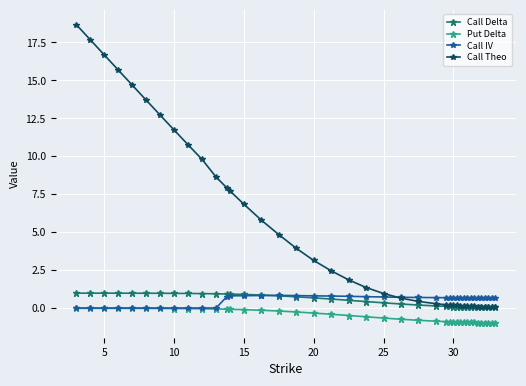

Which series has the largest total across all categories?

Call Theo